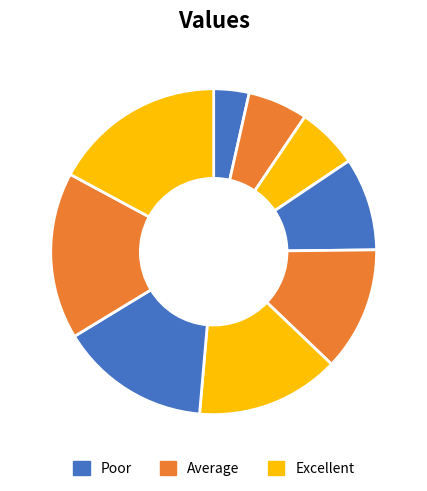

Rank the categories by value from lowest to highest.

169, 286, 295, 444, 592, 686, 718, 797, 824